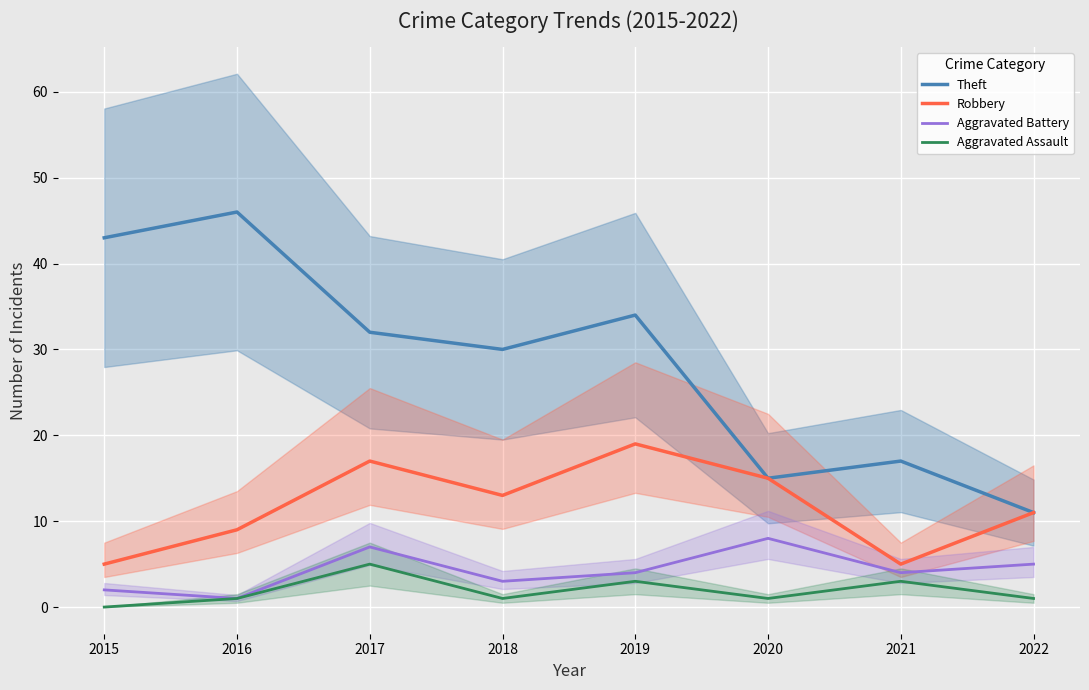

At how many categories does at least one series exceed 25?

5